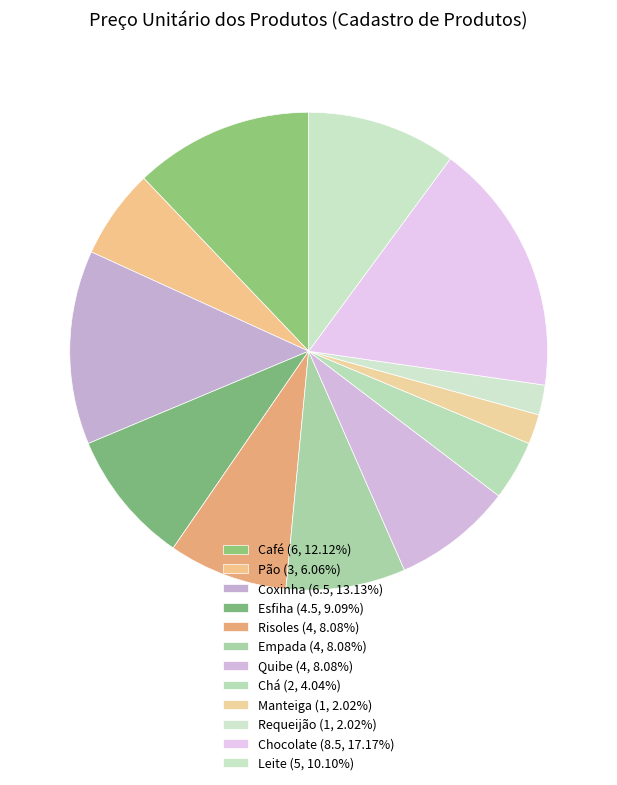

To the nearest percent, what is the combined percentage of Chocolate and Risoles?

25%